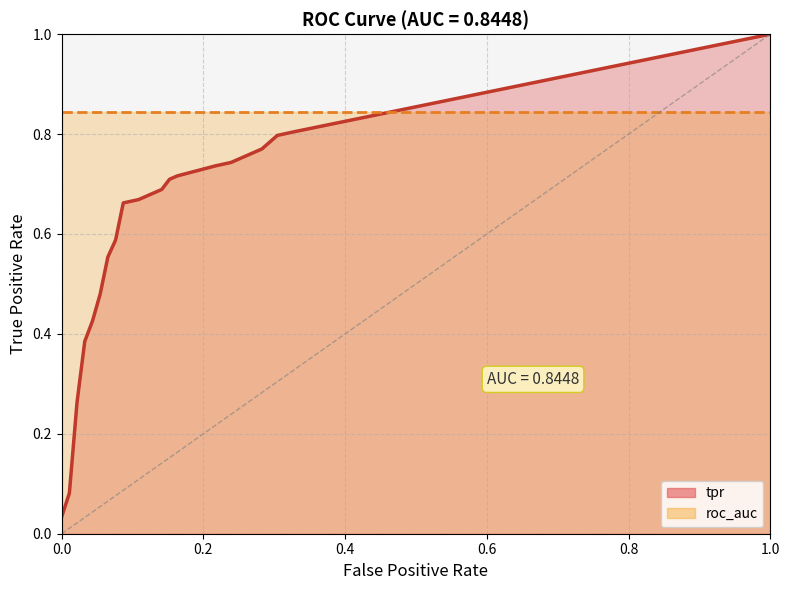

Does the chart have visible grid lines?

Yes